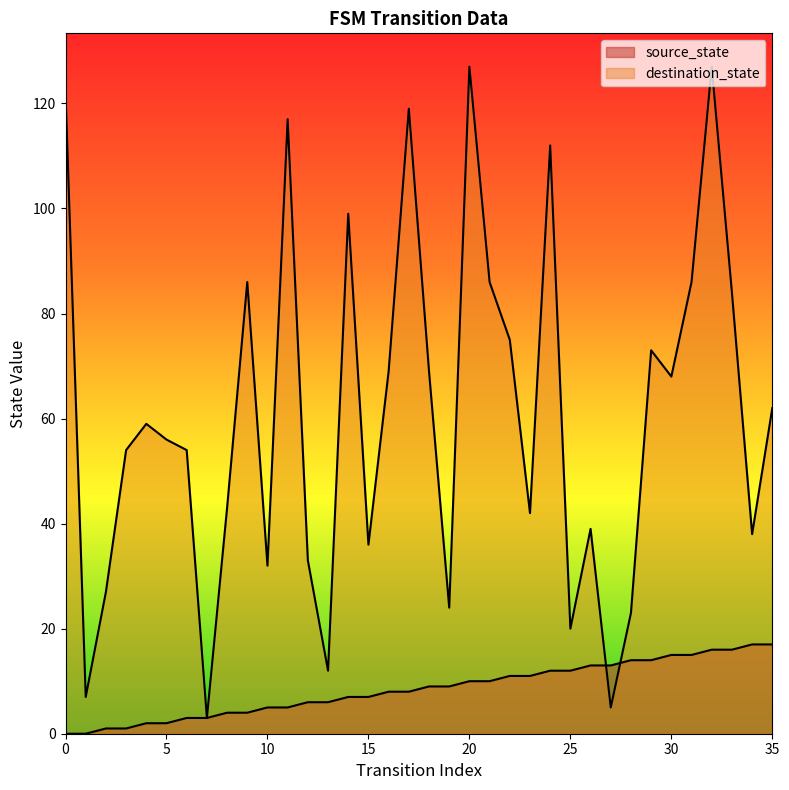

How many distinct data groups are displayed?

2